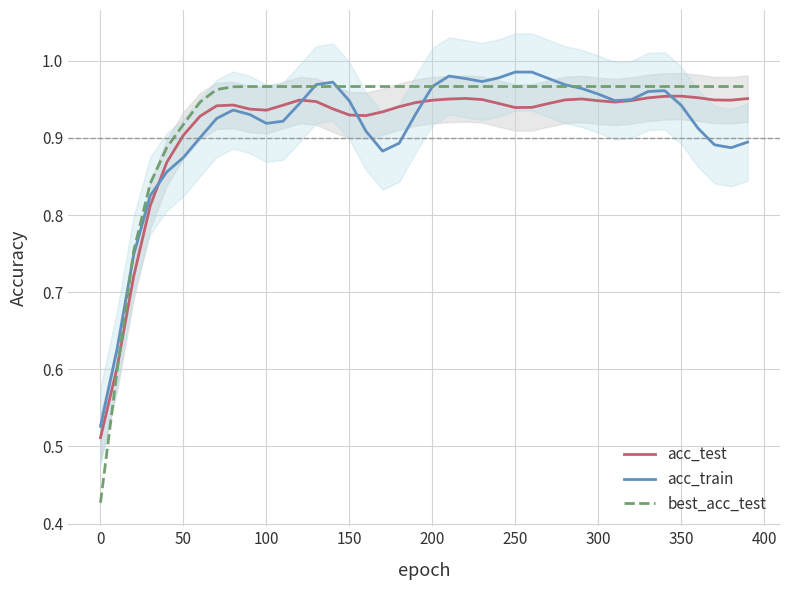

What is the highest value of the acc_train series?

1.0